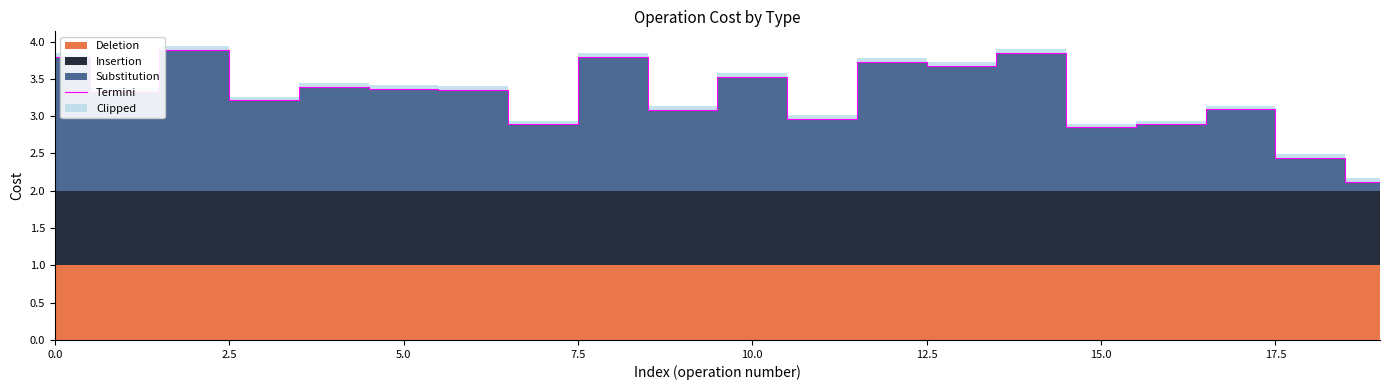

What is the greatest value displayed?

3.9